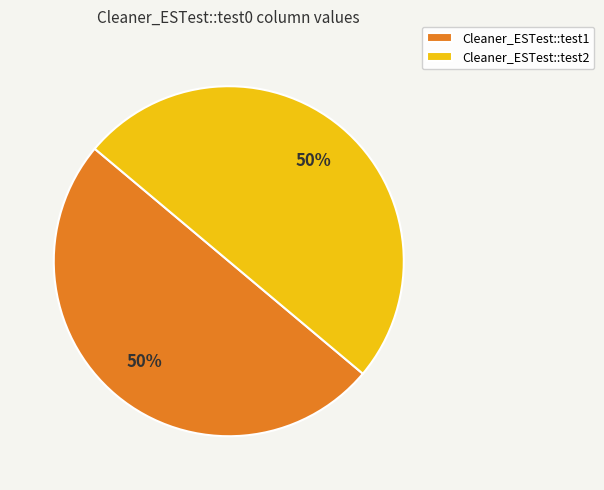

Approximately how many times larger is the value at Cleaner_ESTest::test1 compared to Cleaner_ESTest::test2?

1.0